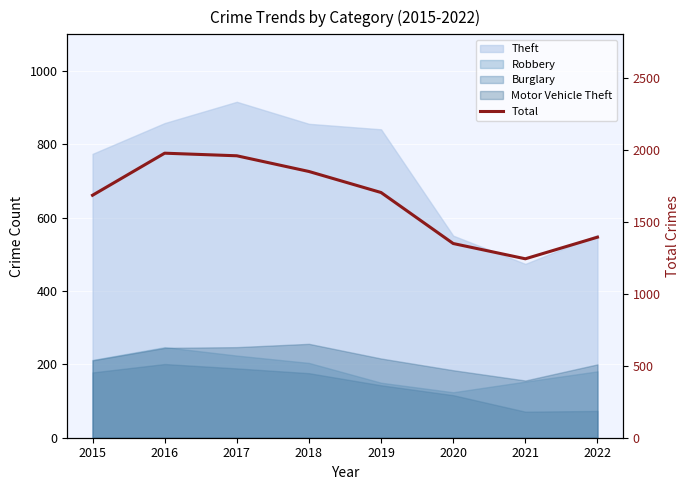

Does the chart display data point markers on the line(s)?

No